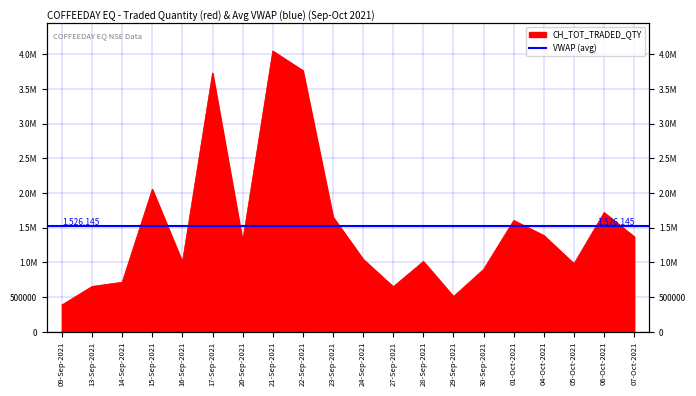

True or false: the data shows 510395 at 29-Sep-2021.

True